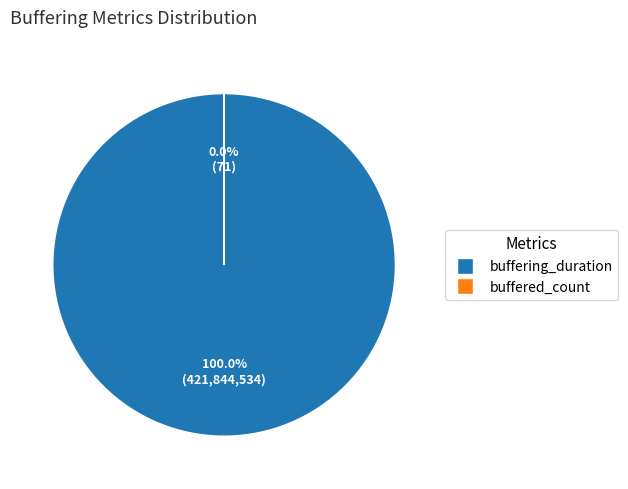

To the nearest percent, what is the combined percentage of buffering_duration and buffered_count?

100%